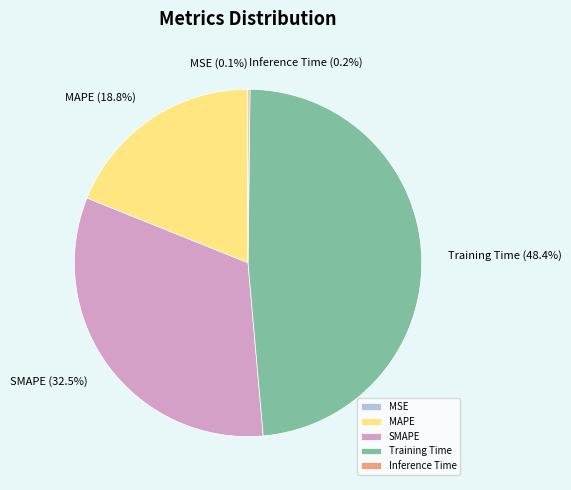

What is the largest slice in the pie chart?

Training Time